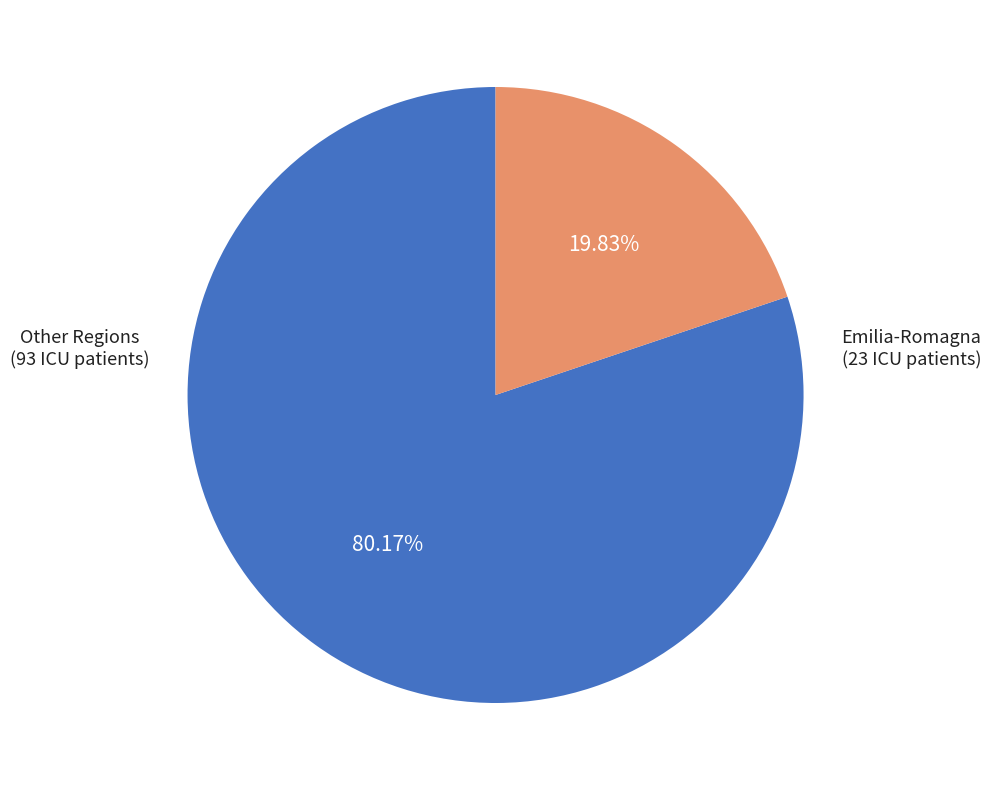

How many slices are in this pie chart?

2